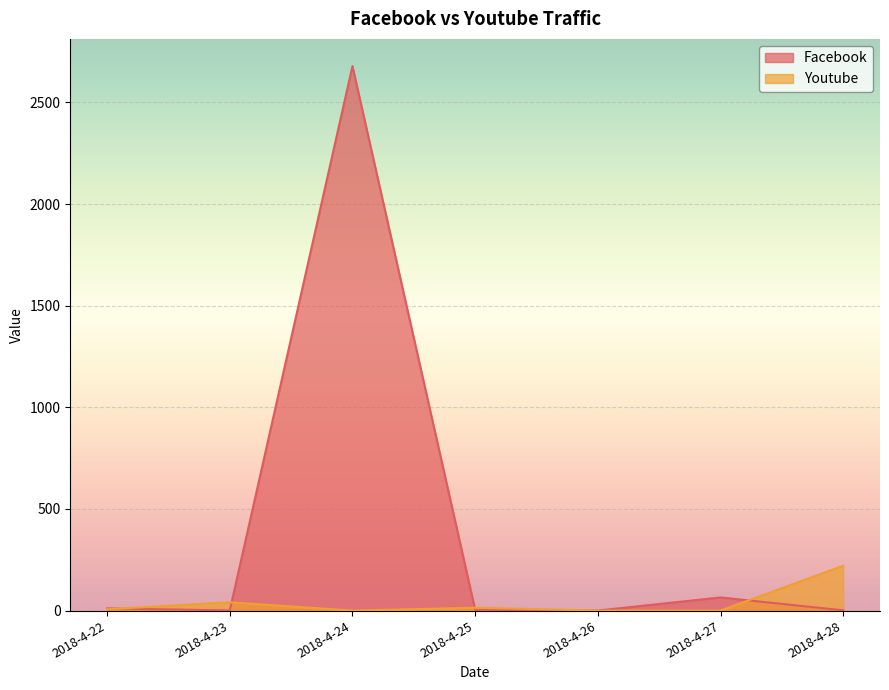

At which category is the sum across all series the highest?

2018-4-24